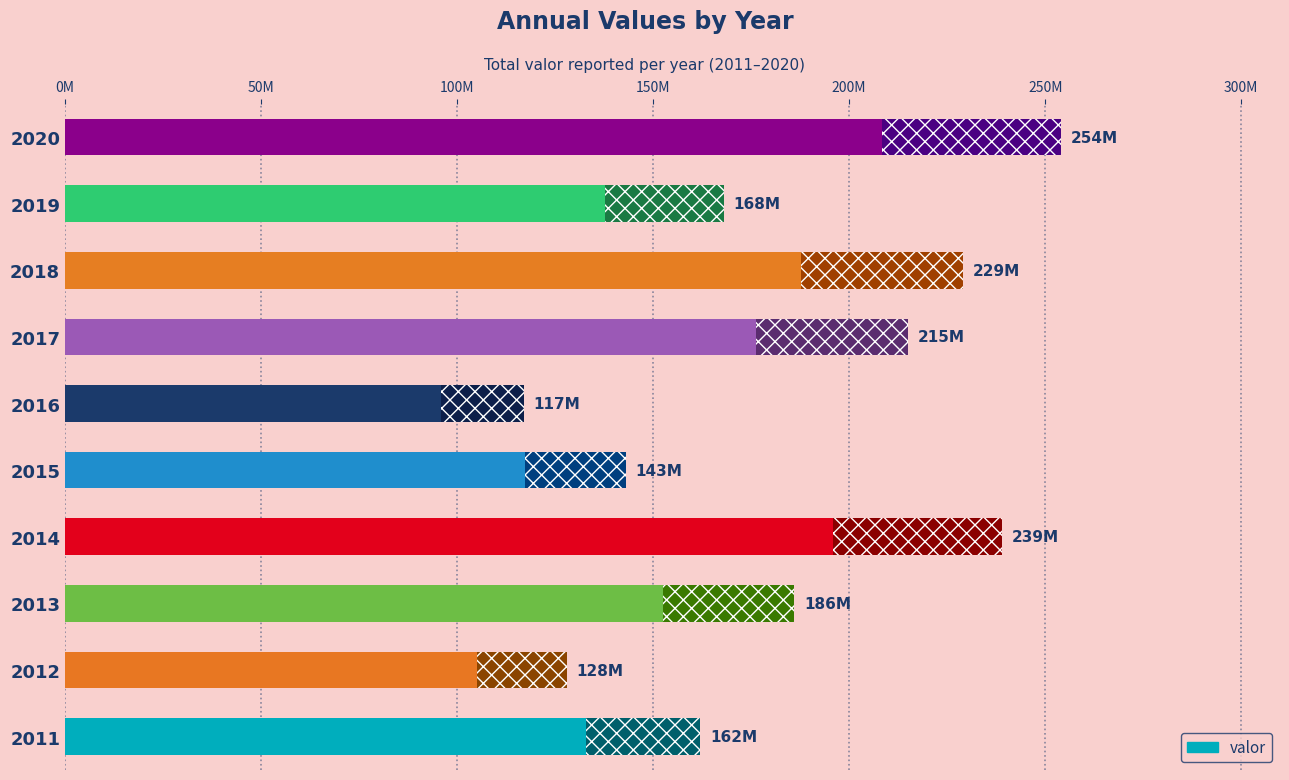

Rank the categories by value from highest to lowest.

2020, 2014, 2018, 2017, 2013, 2019, 2011, 2015, 2012, 2016